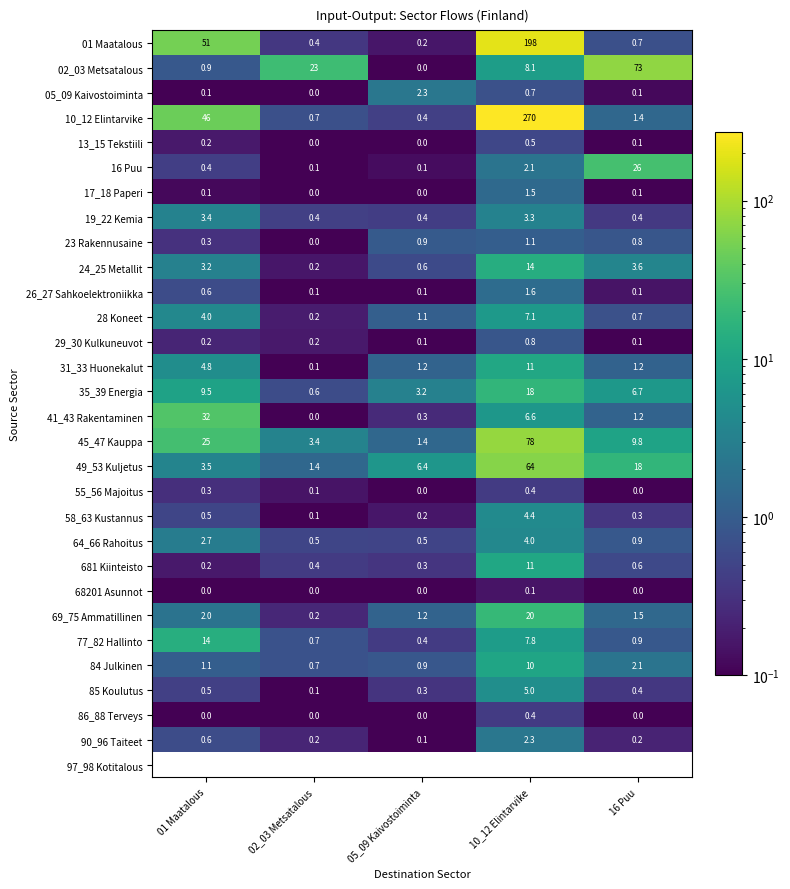

Is the value of 55_56 Majoitus at 01 Maatalous greater than the value of 16 Puu at 02_03 Metsatalous?

Yes